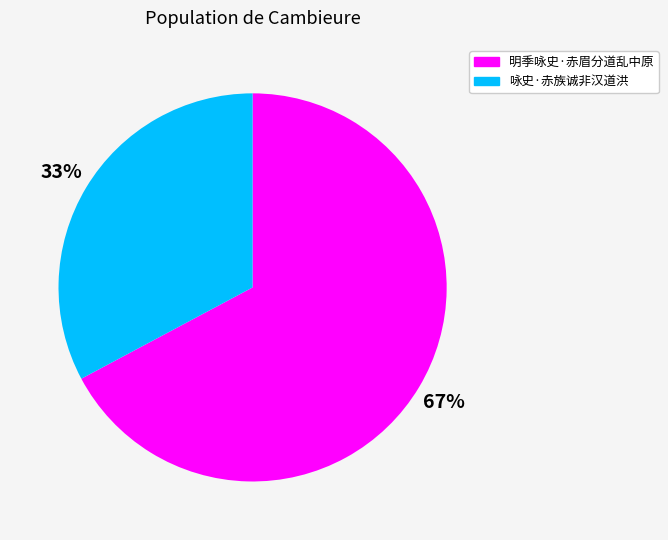

True or false: 明季咏史·赤眉分道乱中原 accounts for 67% of the total.

True